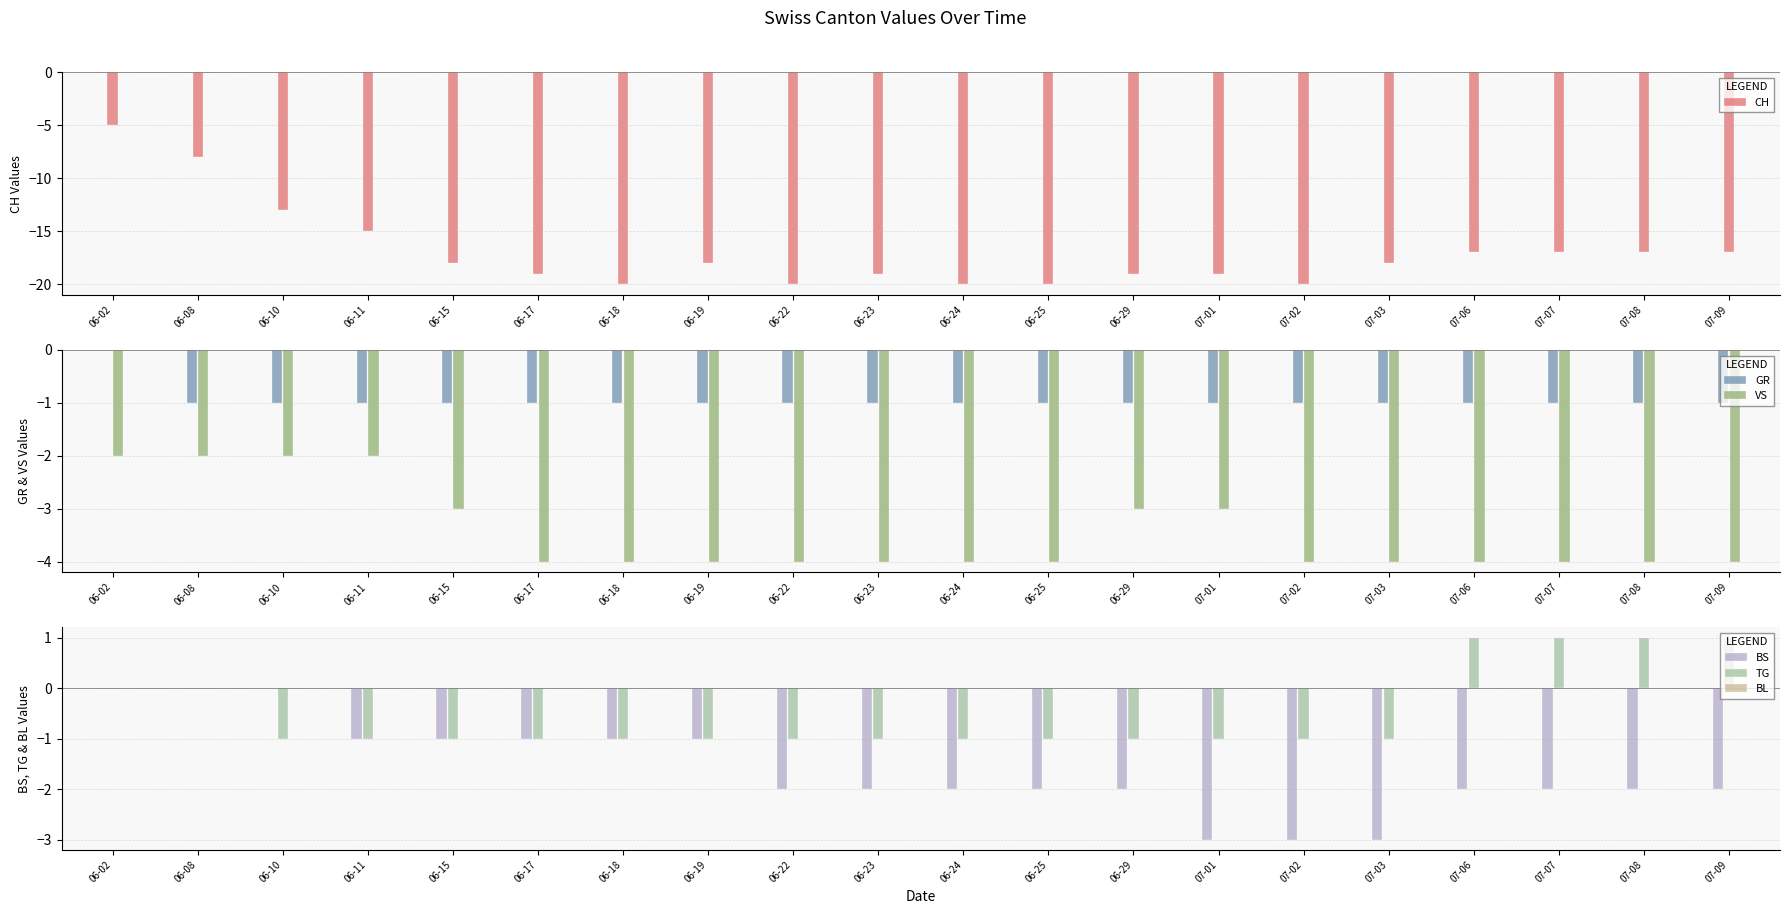

The value of VS at 07-06 is -4. True or false?

True